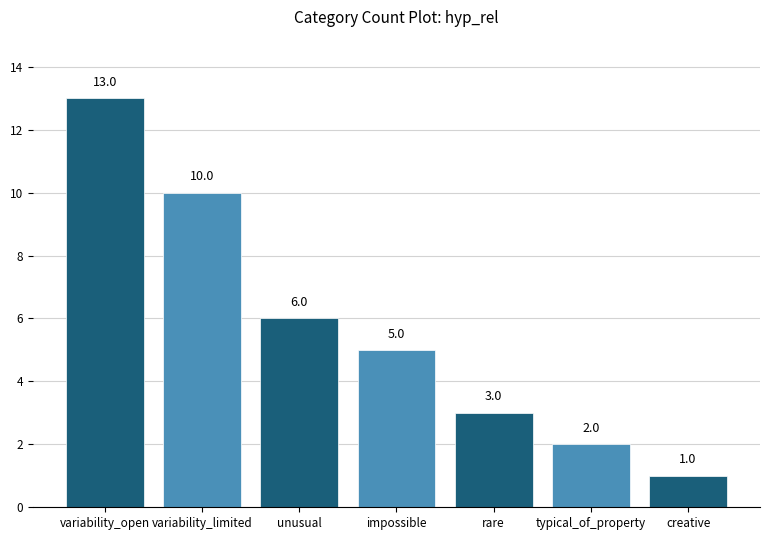

Reading left to right, what are all the values shown in this chart?

13	10	6	5	3	2	1